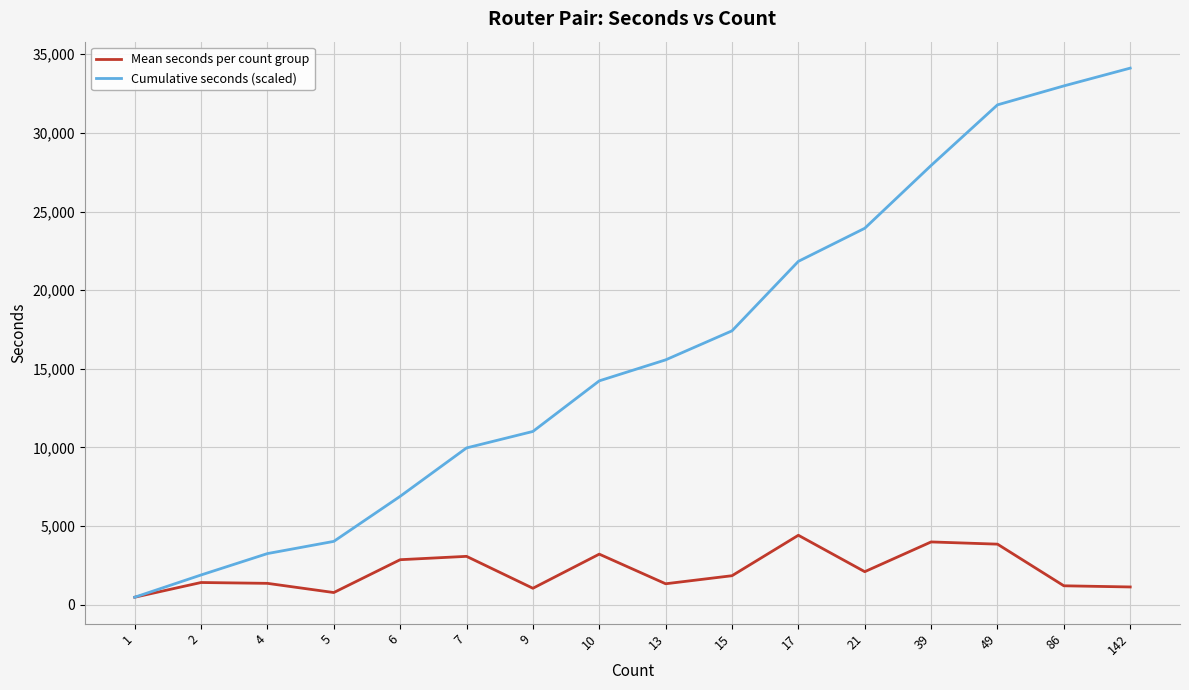

How many lines are shown in the chart?

2